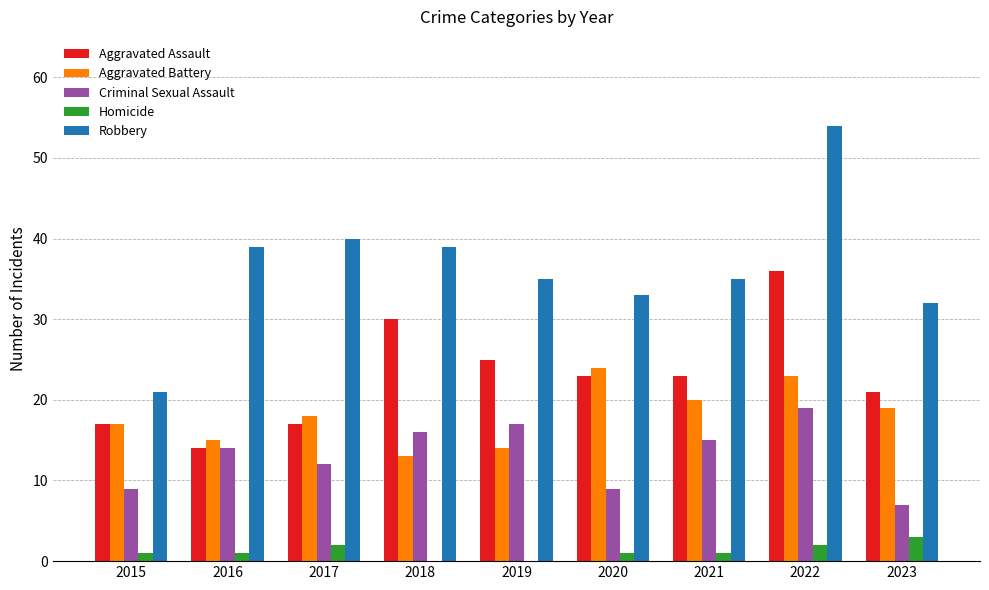

What is the total value across all series at 2023?

82